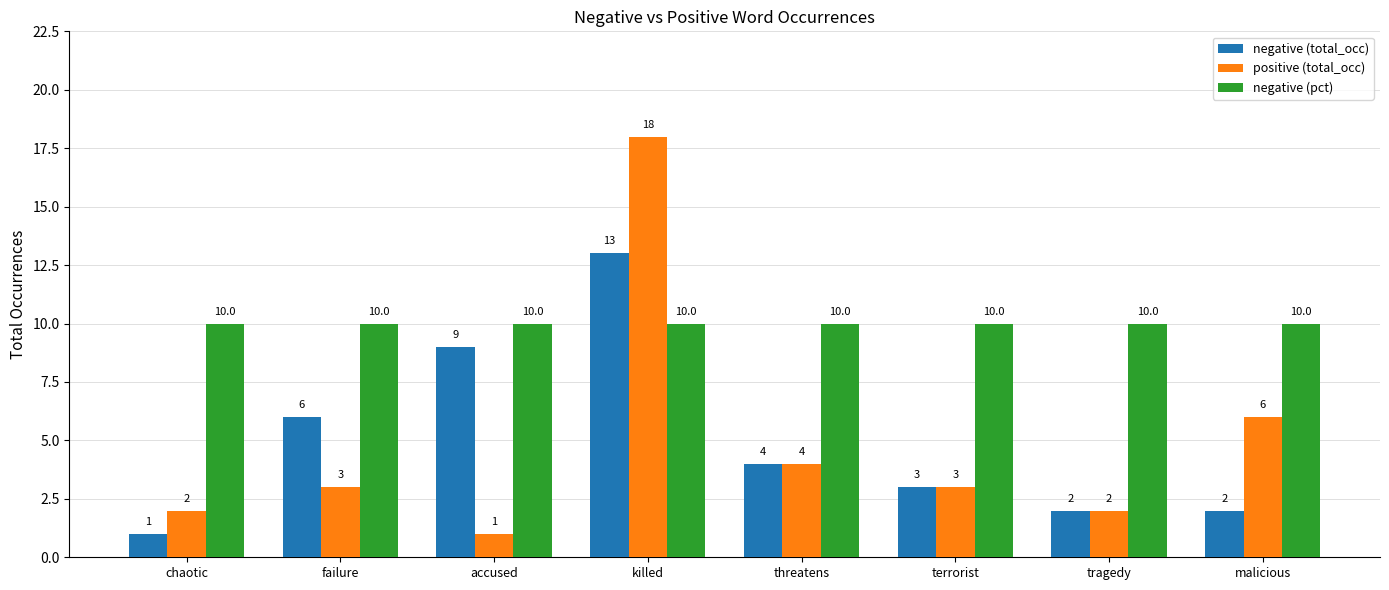

What is the spread (max minus min) of values at chaotic?

9